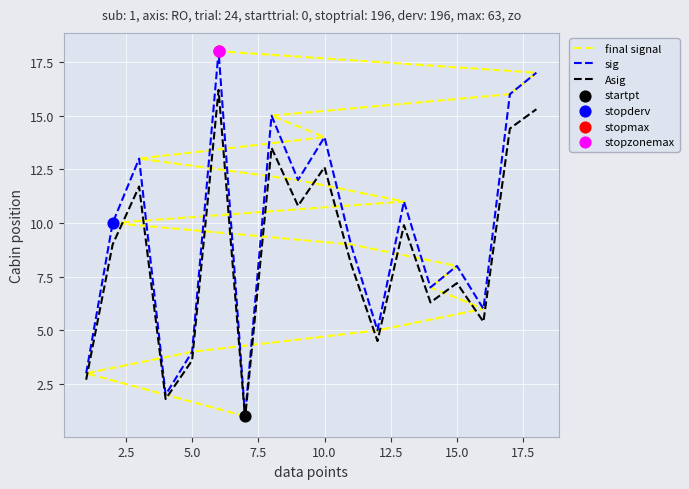

What is the highest value of the sig series?

18.0